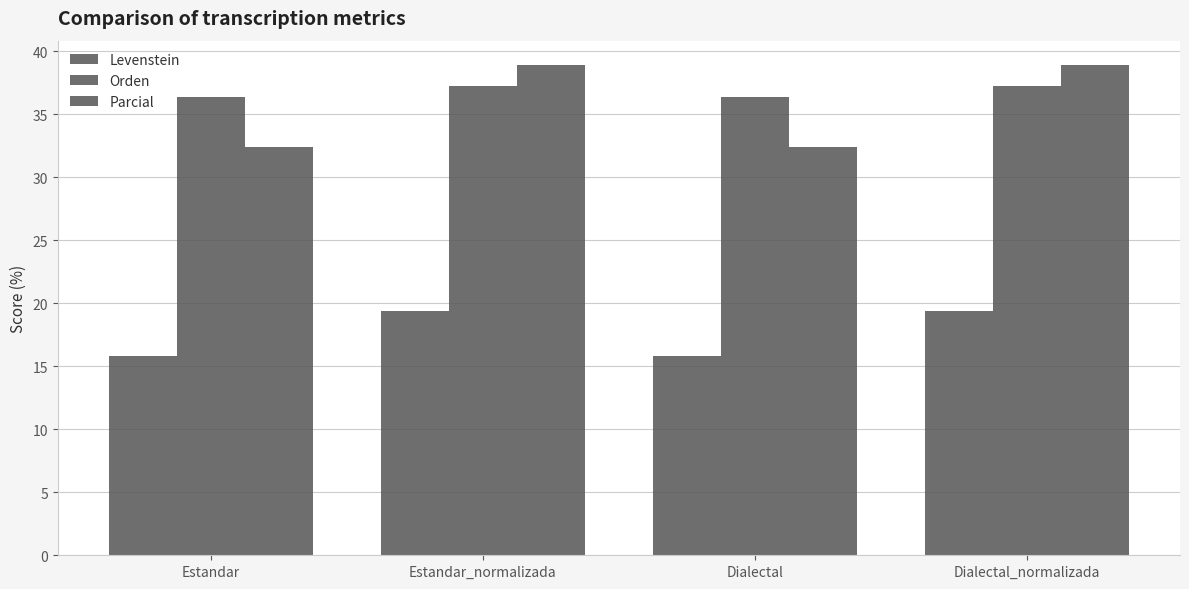

Reading left to right, list all the values displayed in this chart.

Levenstein: 15.8	19.4	15.8	19.4
Orden: 36.4	37.2	36.4	37.2
Parcial: 32.4	38.9	32.4	38.9